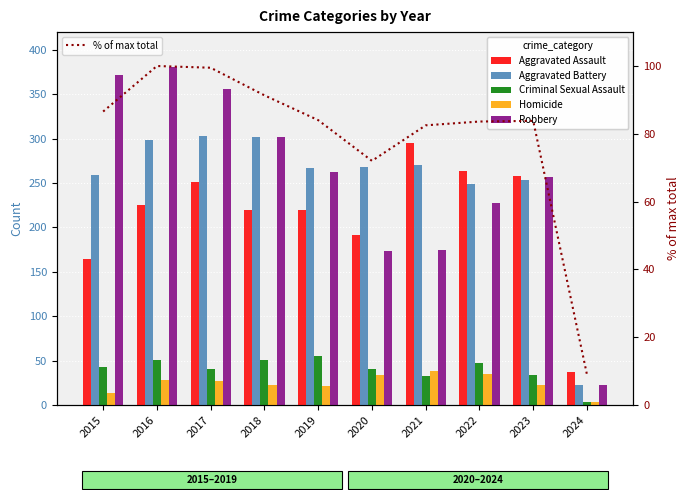

Are the bars grouped side by side (vs. stacked)?

Yes